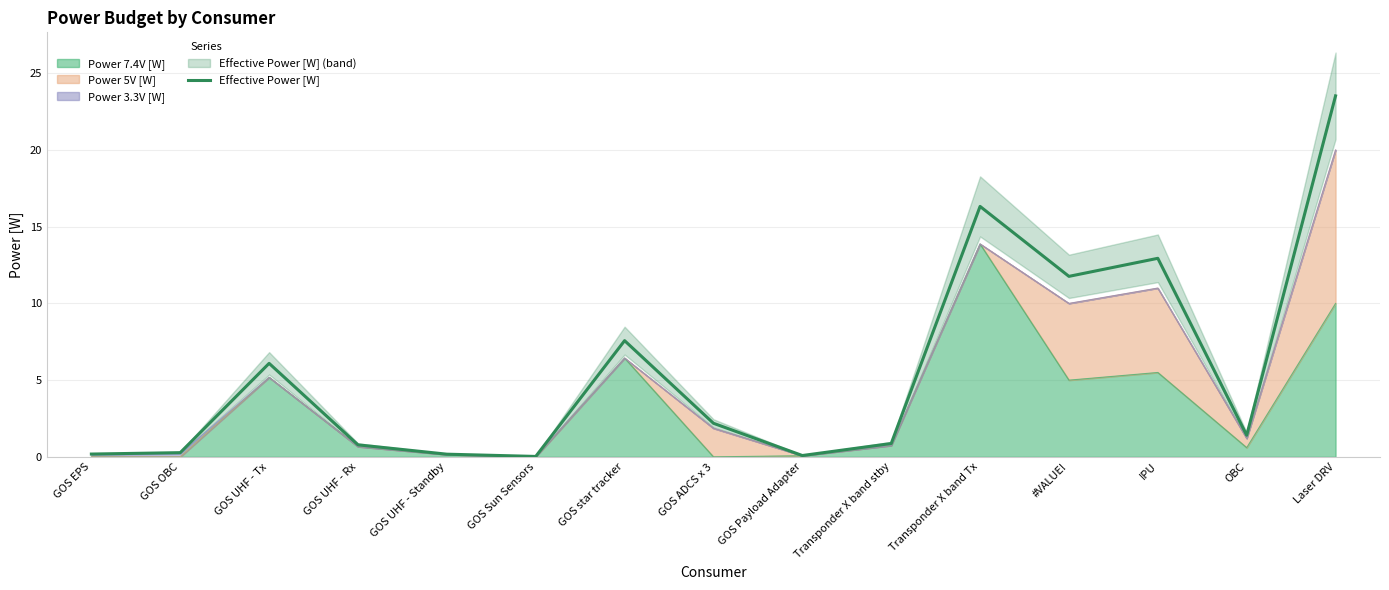

The chart shows a value of 6.1 at GOS UHF - Tx. True or false?

True